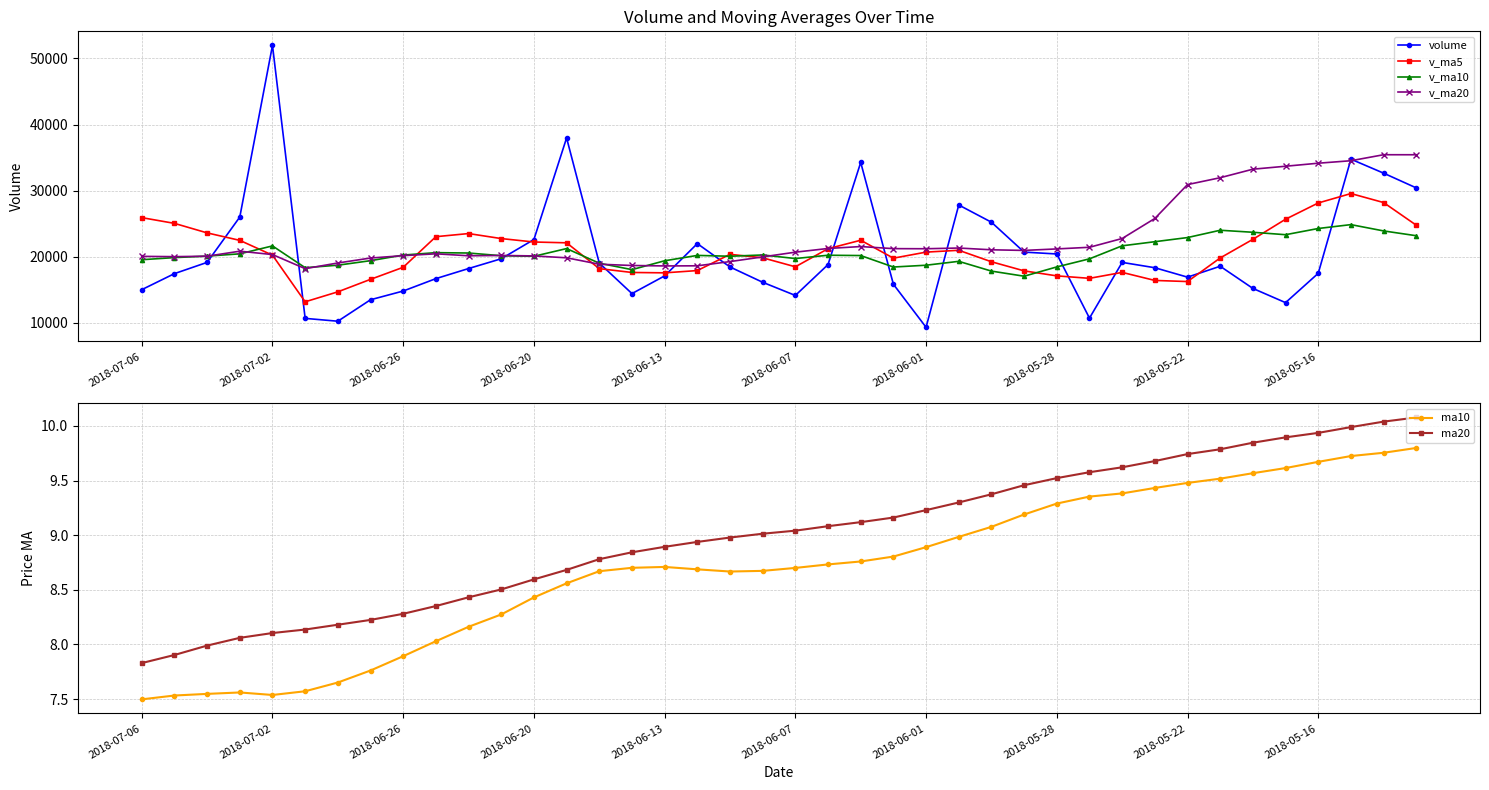

At which label does volume reach its peak?

2018-07-02